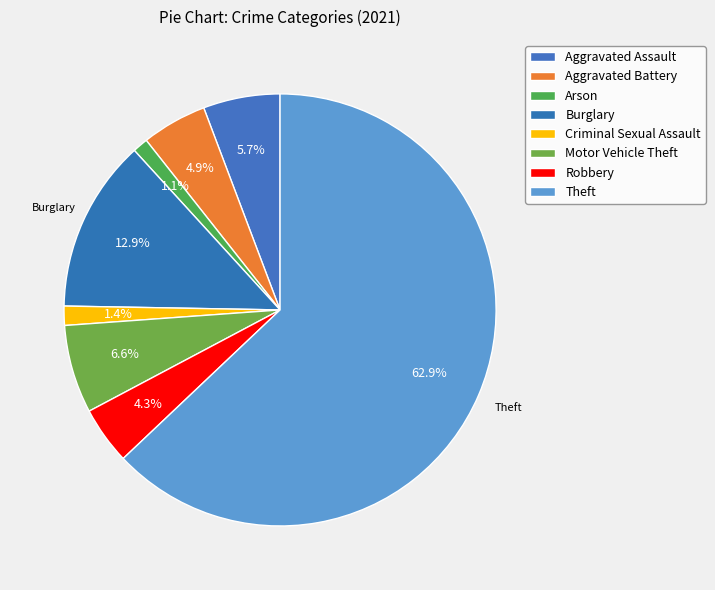

Is there any slice that represents more than half of the pie?

Yes